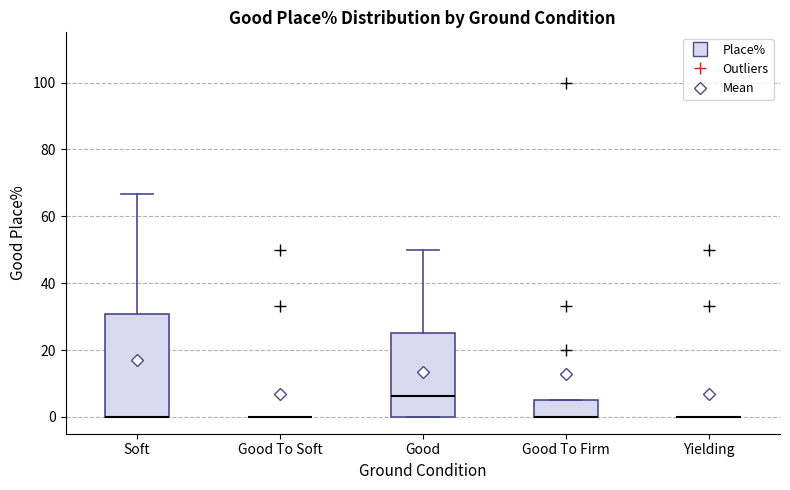

Which box is the tallest, from its lower edge to its upper edge?

Soft